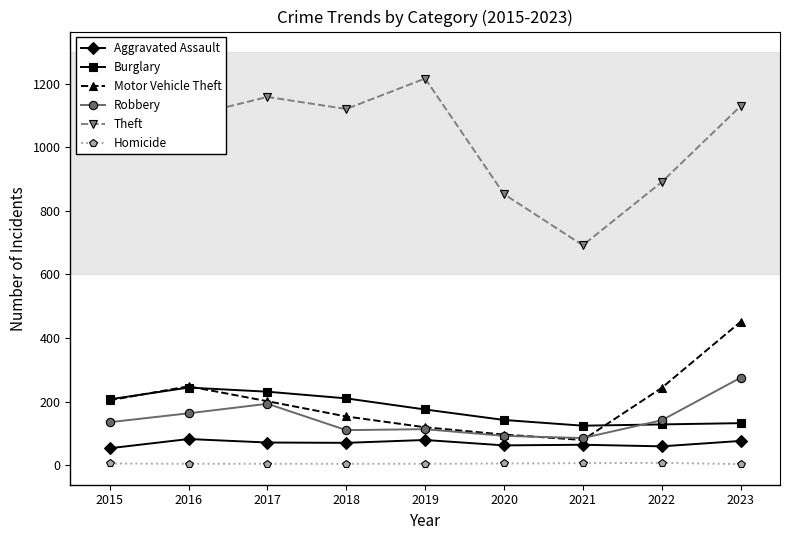

True or false: Aggravated Assault has a value of 76 at 2023.

True